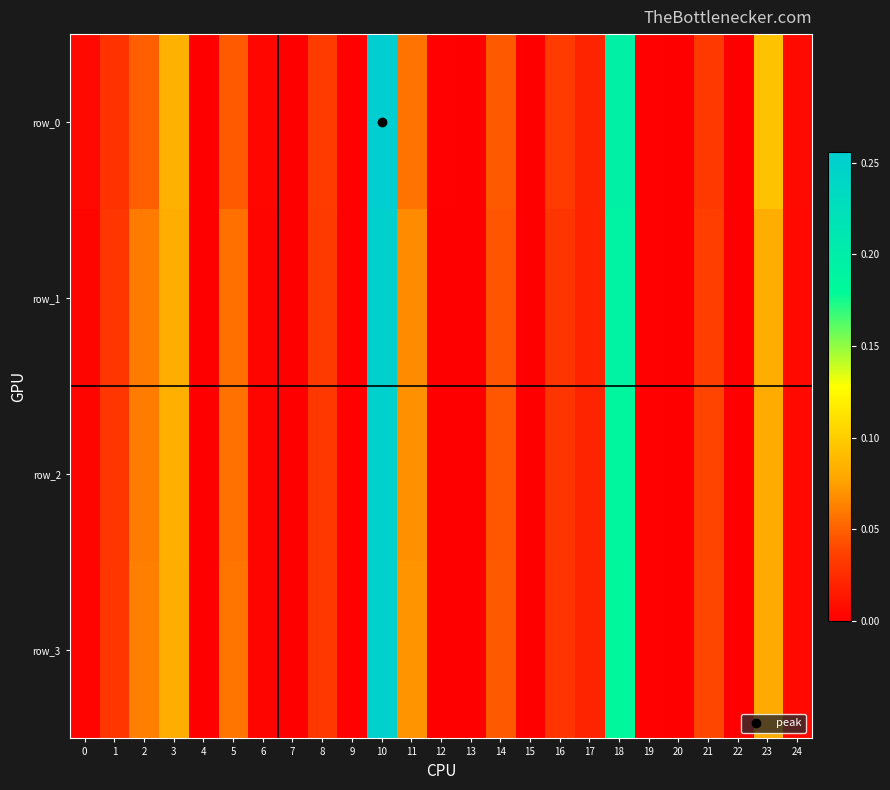

How many values in the row_3 series exceed 0?

24